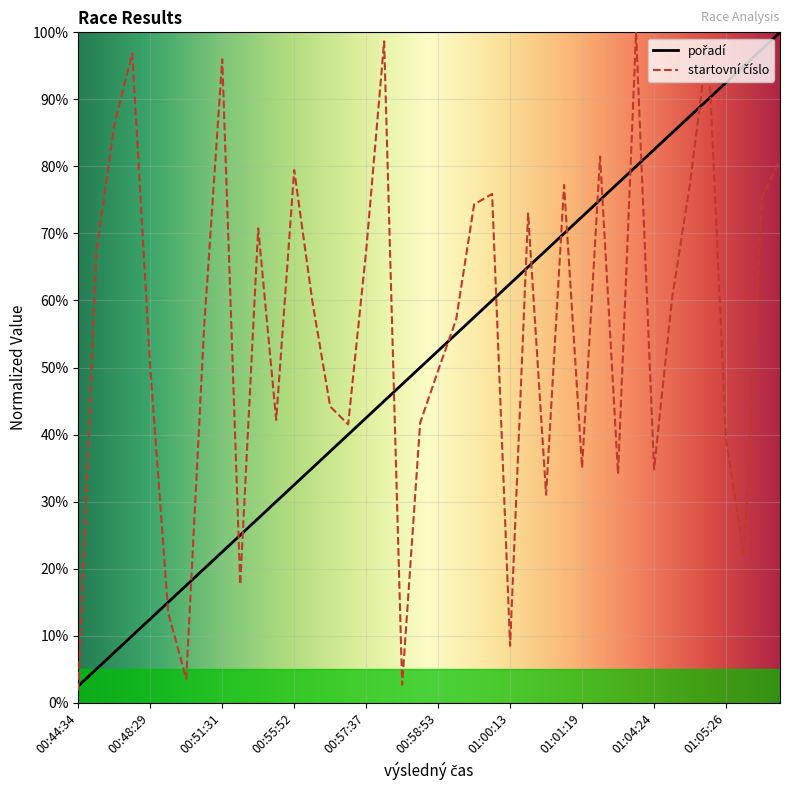

List the labels in order of startovní číslo value, largest first.

01:03:04, 01:05:19, 00:57:26, 00:48:18, 00:51:31, 00:45:38, 01:02:00, 01:06:48, 00:55:52, 01:04:54, 01:01:01, 00:59:33, 01:06:39, 00:59:25, 01:00:30, 00:51:58, 00:57:37, 00:44:53, 01:04:48, 00:55:56, 00:59:11, 00:50:10, 00:48:29, 00:58:53, 00:56:06, 00:55:31, 00:58:41, 00:56:51, 01:05:26, 01:01:19, 01:04:24, 01:02:34, 01:00:46, 01:05:50, 00:51:38, 00:49:01, 01:00:13, 00:49:56, 00:57:54, 00:44:34